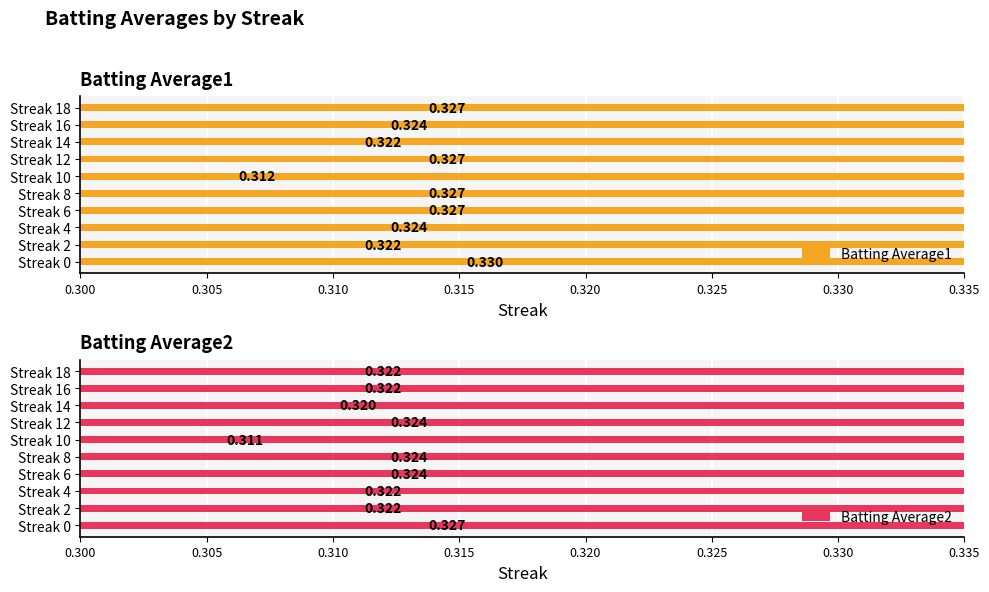

Are the bars horizontal?

Yes